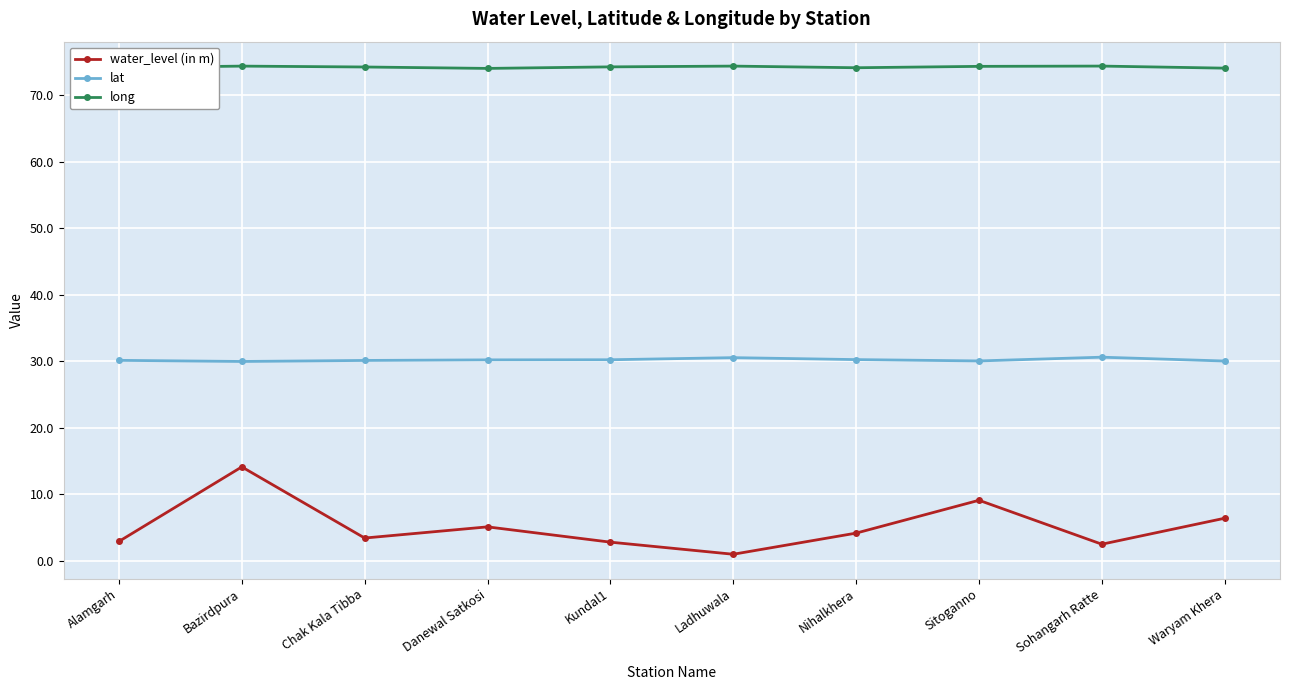

How many long values are between 74 and 75?

10